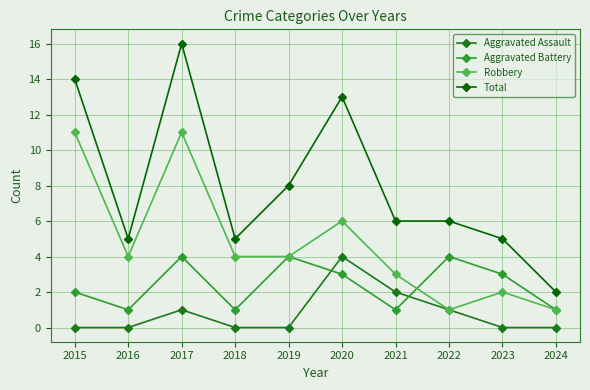

Is the value of Total at 2017 greater than the value of Robbery at 2018?

Yes